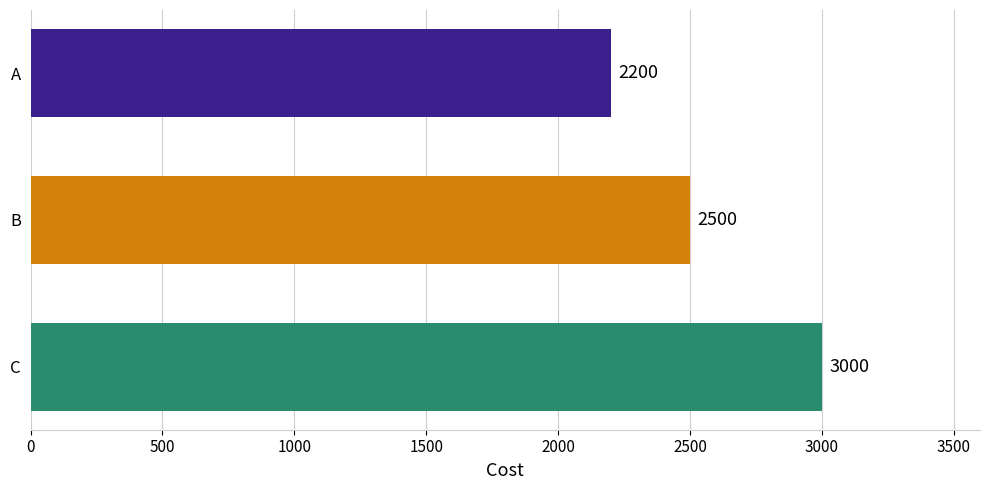

The chart shows a value of 721 at A. True or false?

False